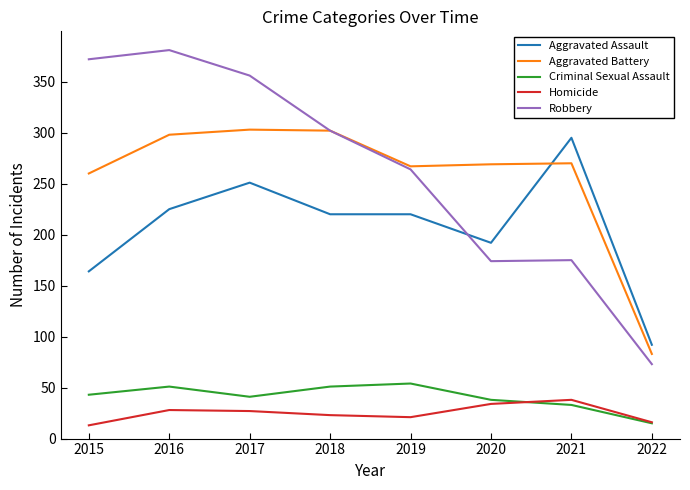

At how many categories does at least one series exceed 143?

7